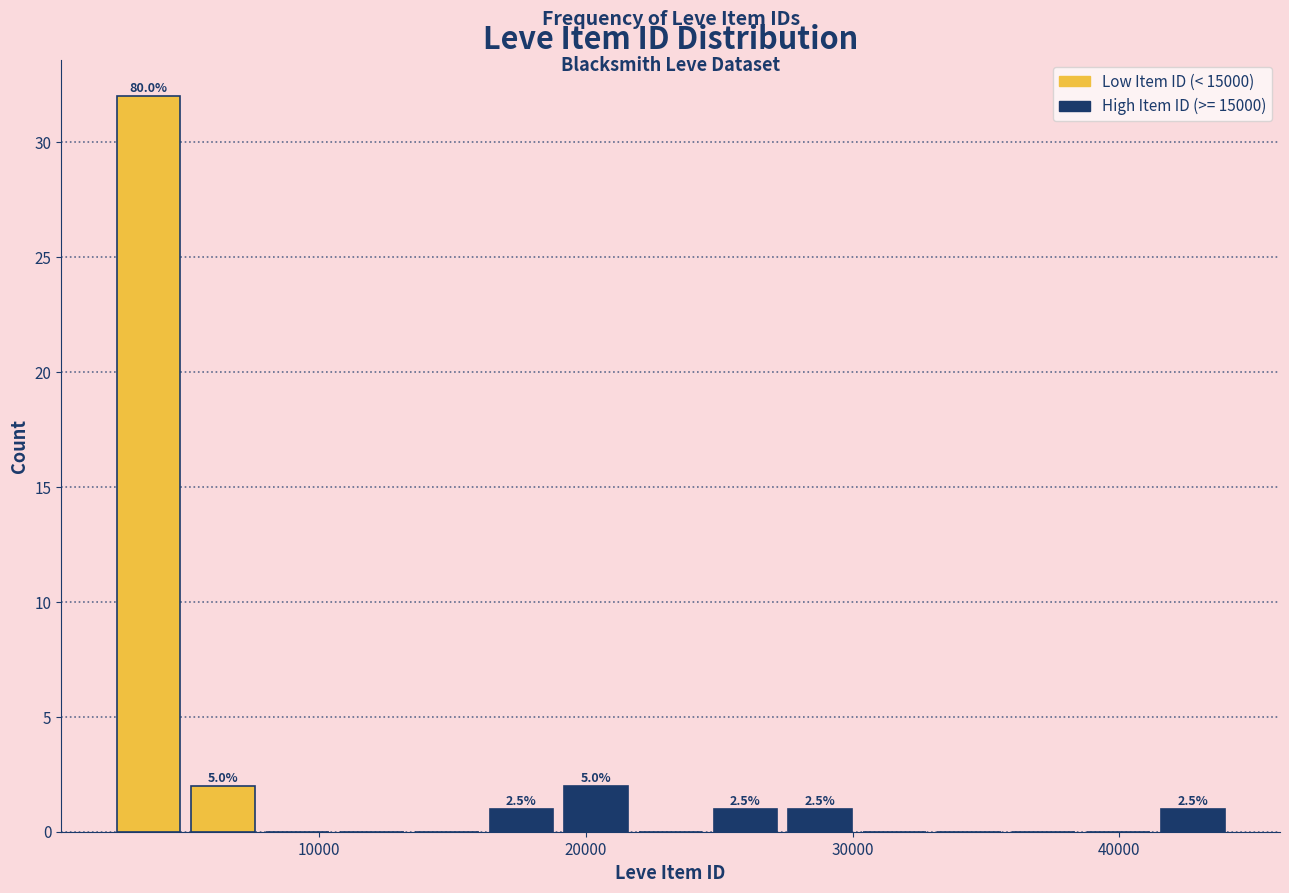

Read against the x-axis, roughly where is the centre of the tallest bar?

4000